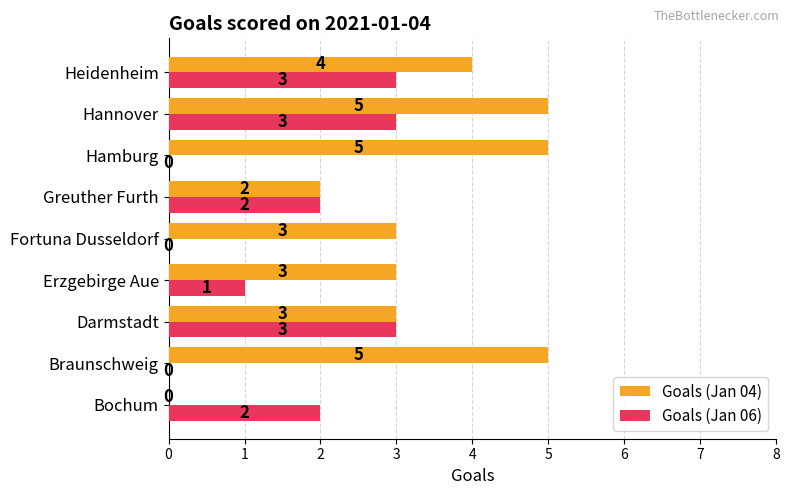

How many Goals (Jan 04) values are between 3 and 5?

7